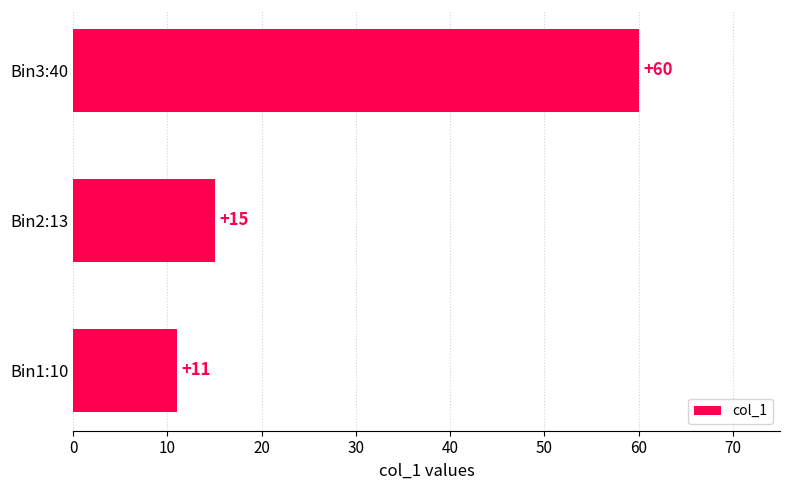

Which has a higher value, Bin3:40 or Bin1:10?

Bin3:40